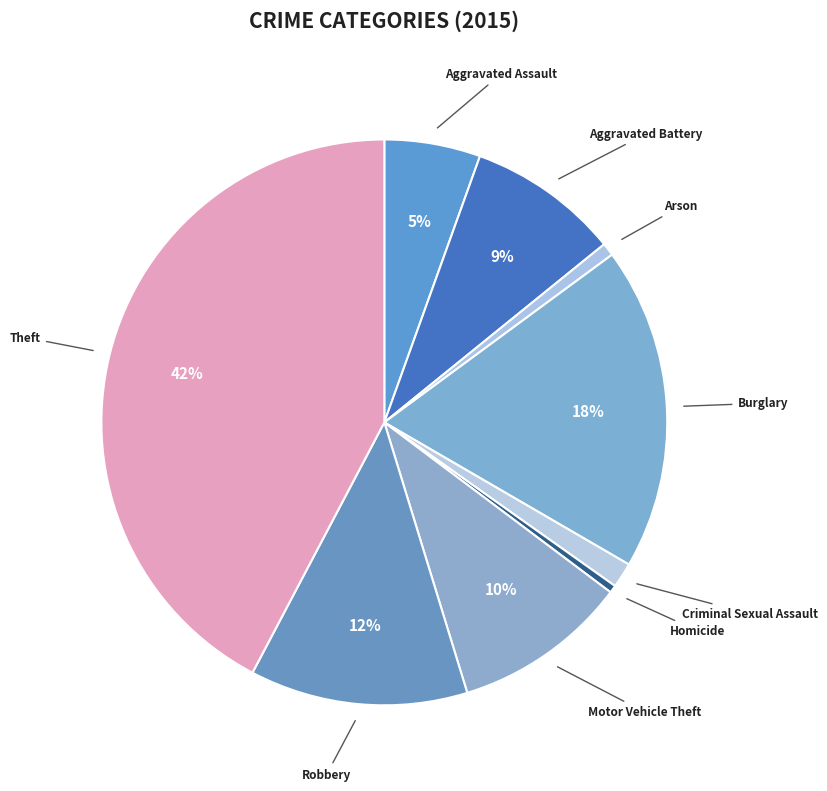

Between Burglary and Arson, which is larger?

Burglary